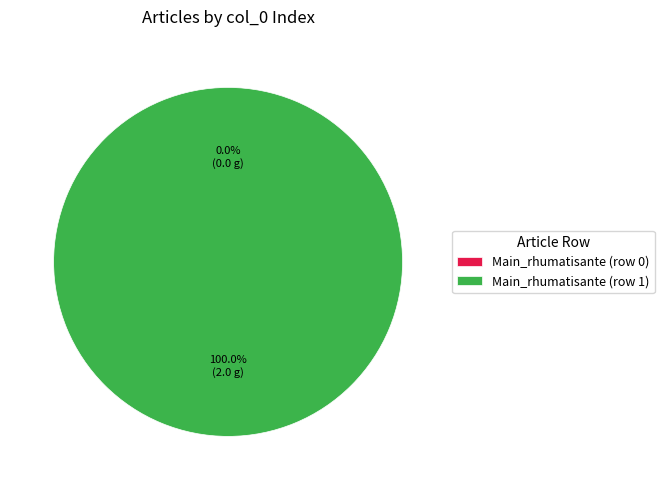

Count the number of slices in the pie.

2